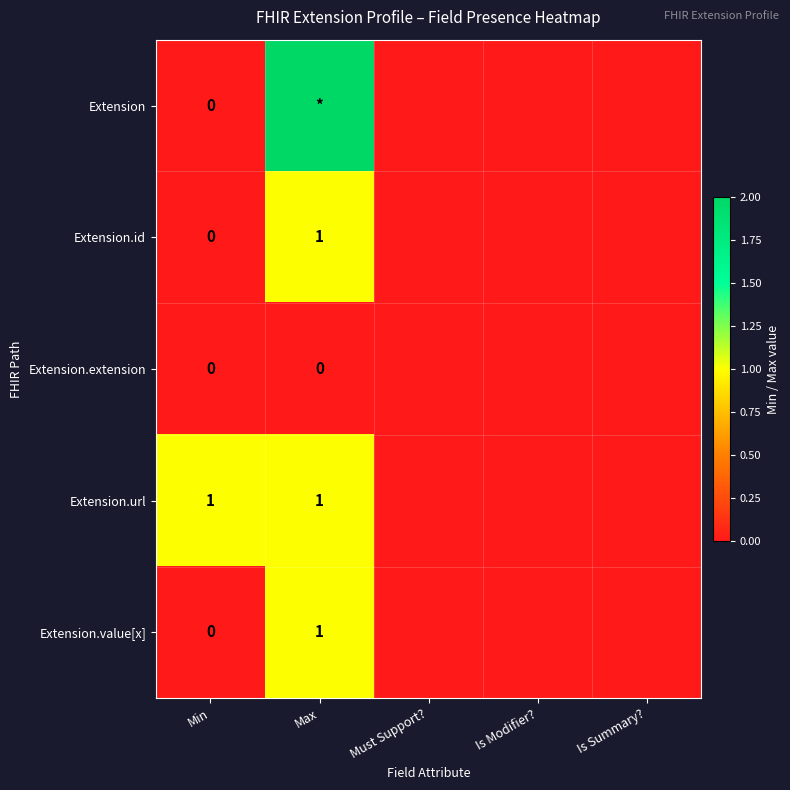

Which label corresponds to the largest value in the chart?

Max